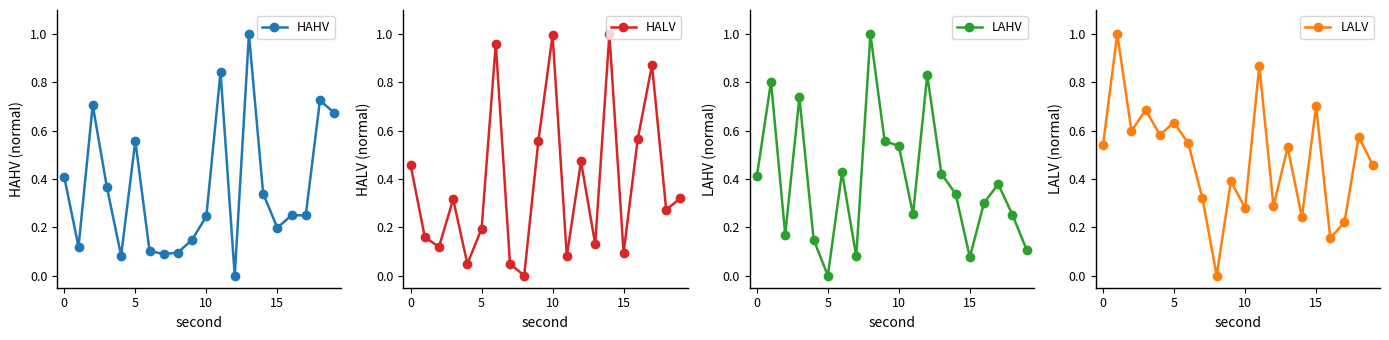

The value of LALV at 6 is 0.9. True or false?

False